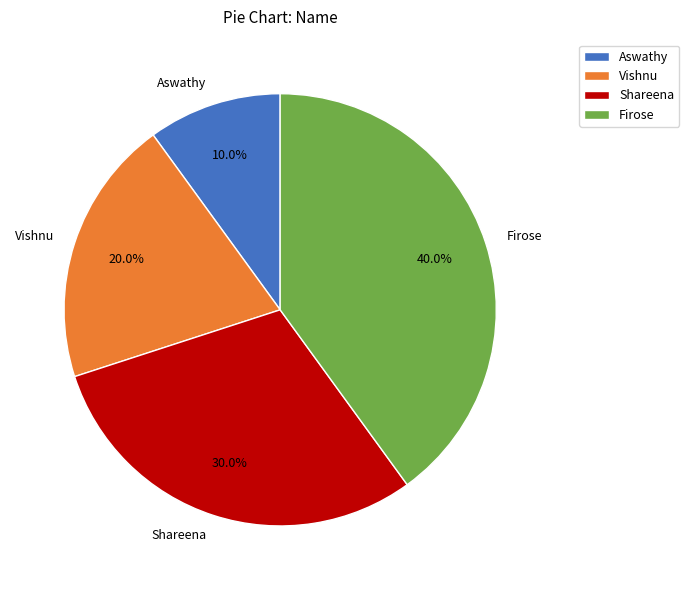

Which category has the smallest portion of the pie?

Aswathy